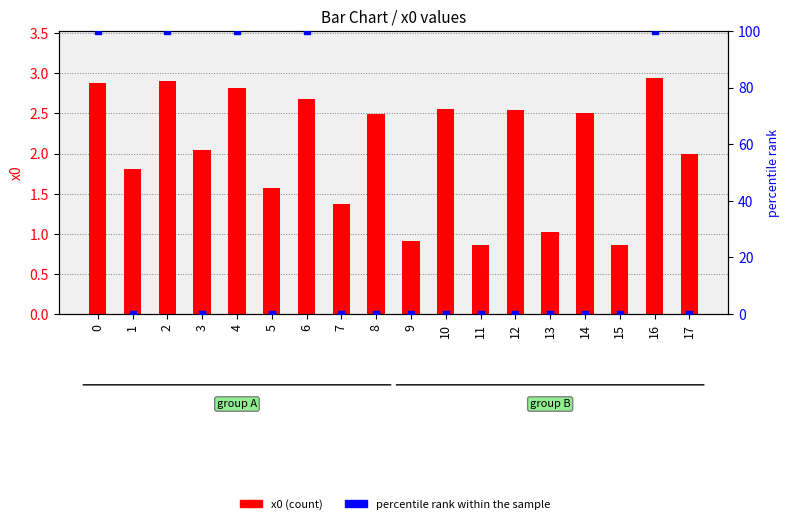

At how many categories does at least one series exceed 98?

5